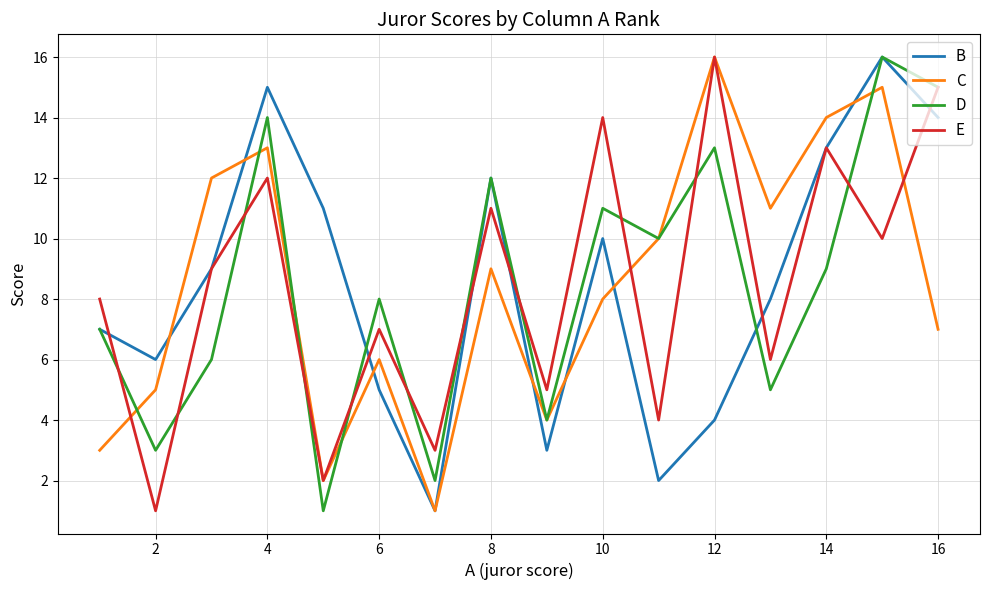

What is the maximum value for E?

16